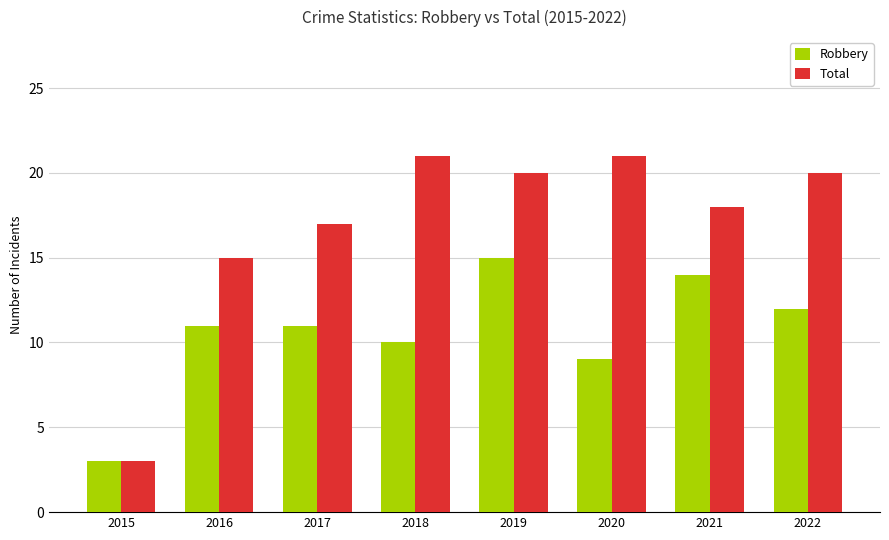

Reading right to left, what are all the values shown in this chart?

Robbery: 12	14	9	15	10	11	11	3
Total: 20	18	21	20	21	17	15	3